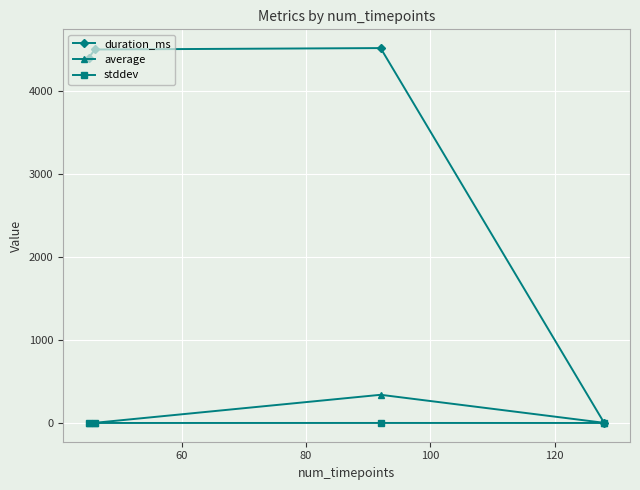

List the series in order of their peak value, lowest first.

stddev, average, duration_ms